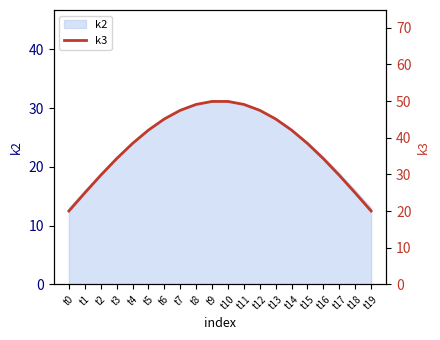

Which label corresponds to the smallest value in the chart?

t0